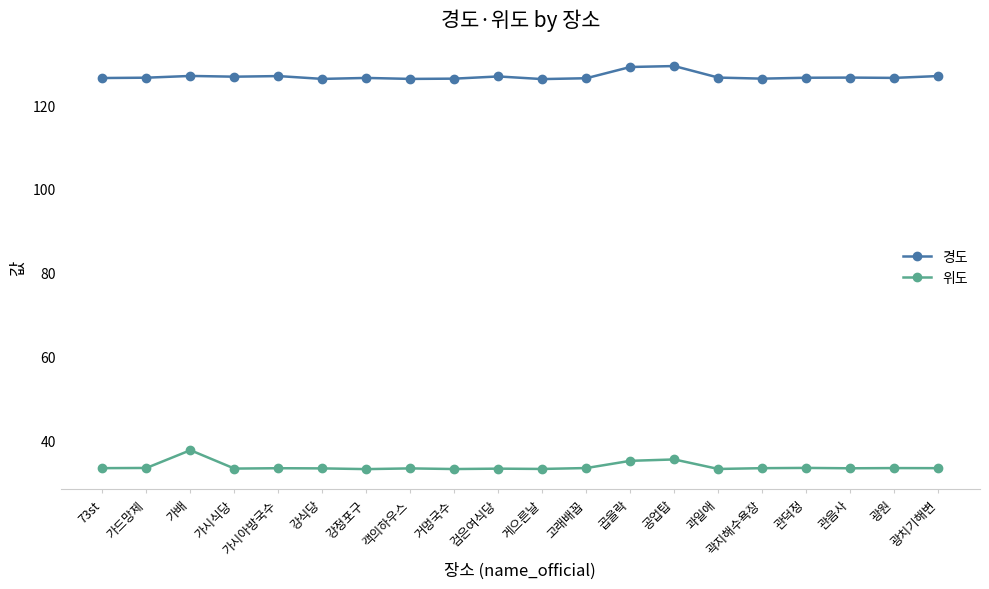

At how many categories does at least one series exceed 84?

20